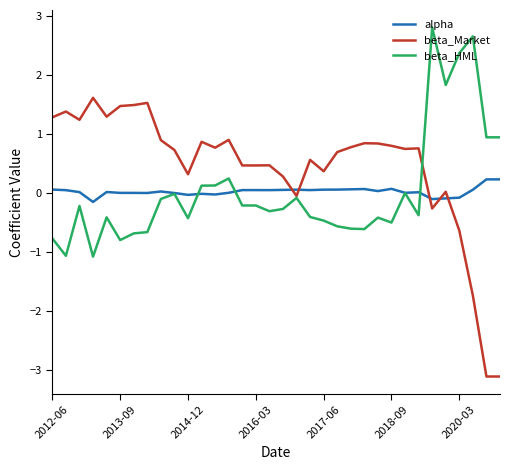

Rank the series by their maximum value, from highest to lowest.

beta_HML, beta_Market, alpha